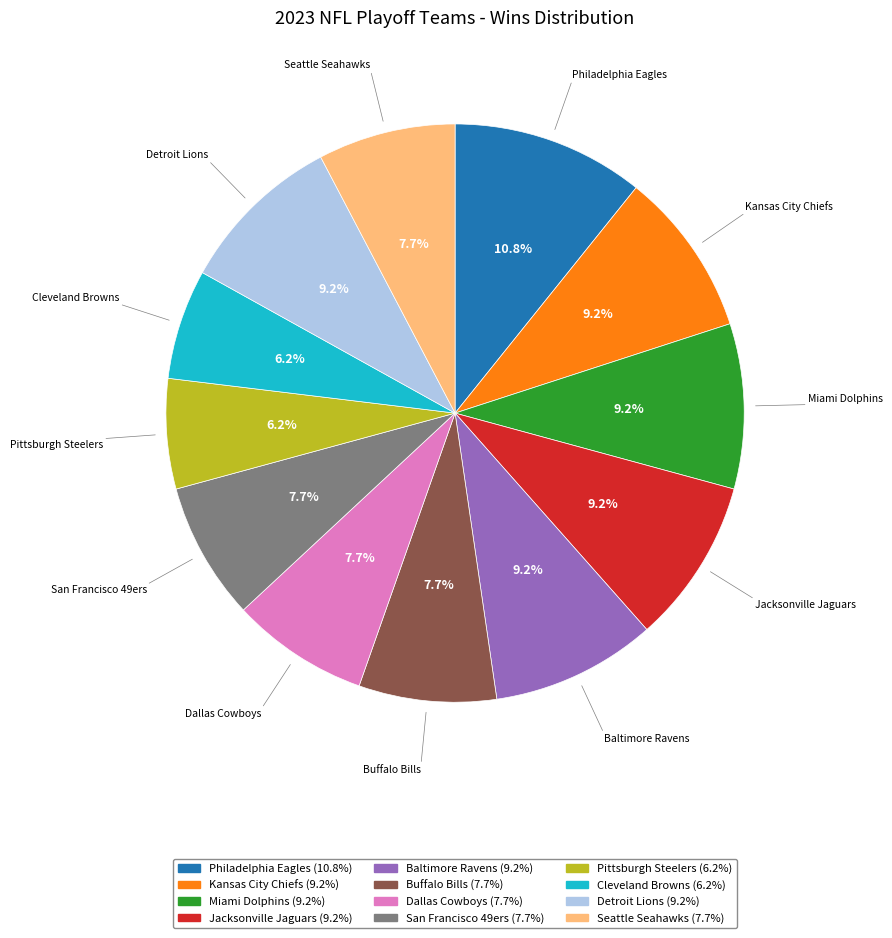

How many segments does this pie chart have?

12